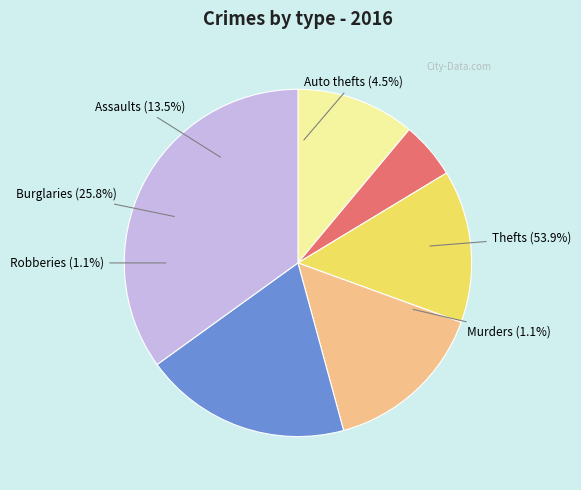

How many segments does this pie chart have?

6